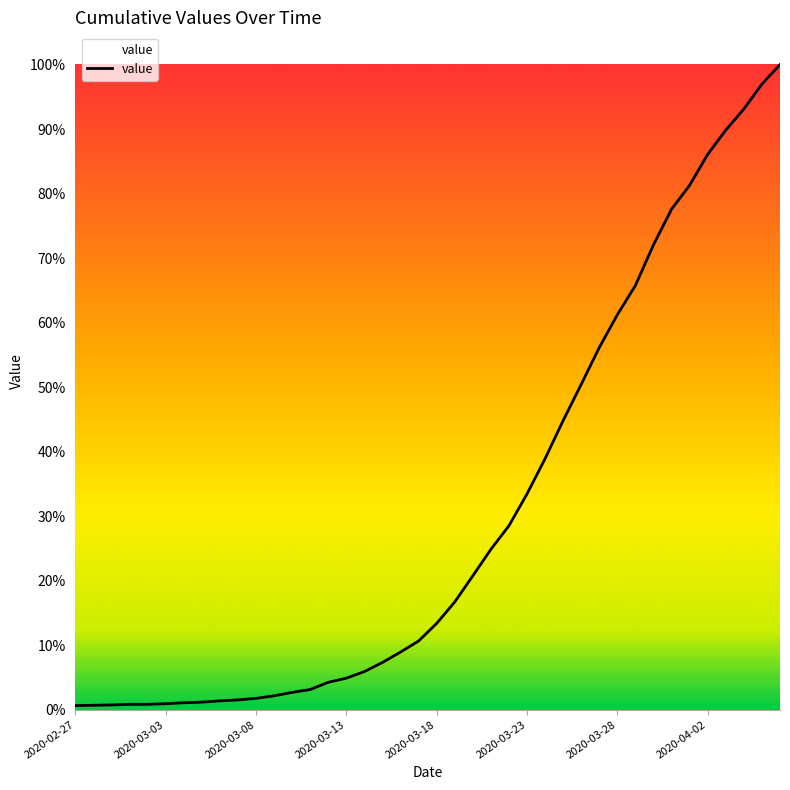

Is this an area chart (filled region under the line)?

Yes